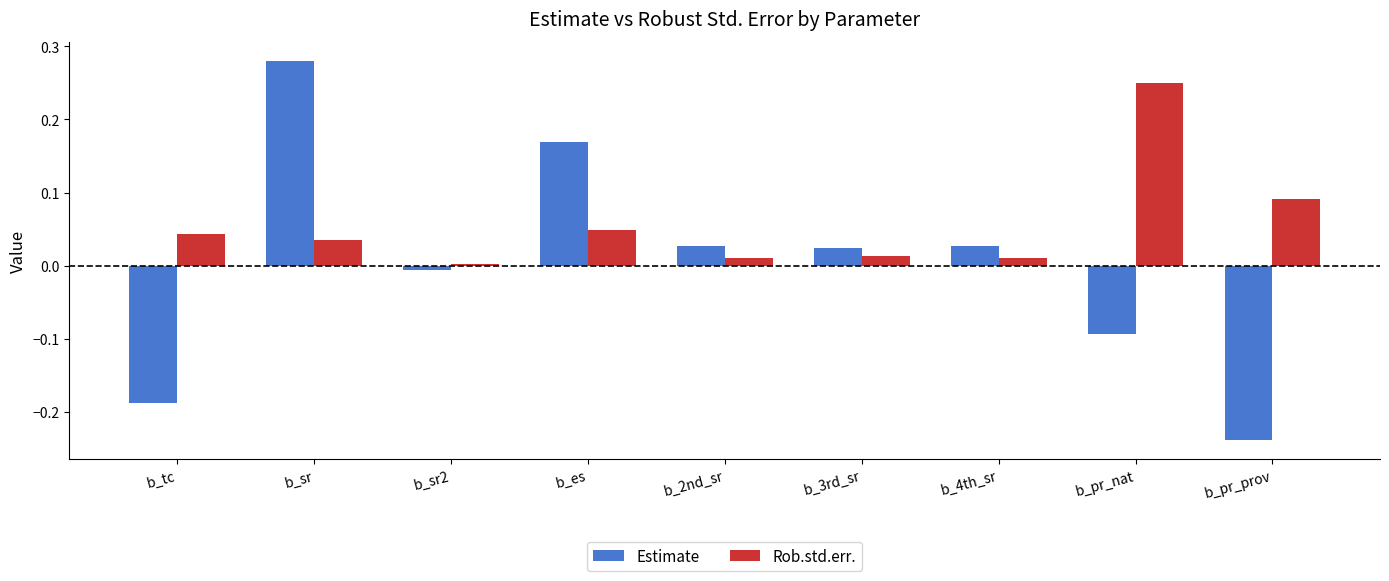

The value of Rob.std.err. at b_pr_nat is 0.4. True or false?

False